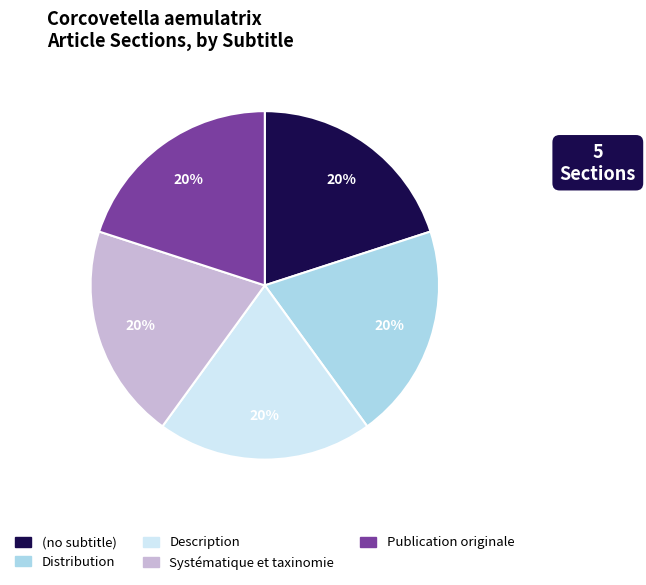

To the nearest percent, what is the difference between the largest and smallest slice percentages?

0%